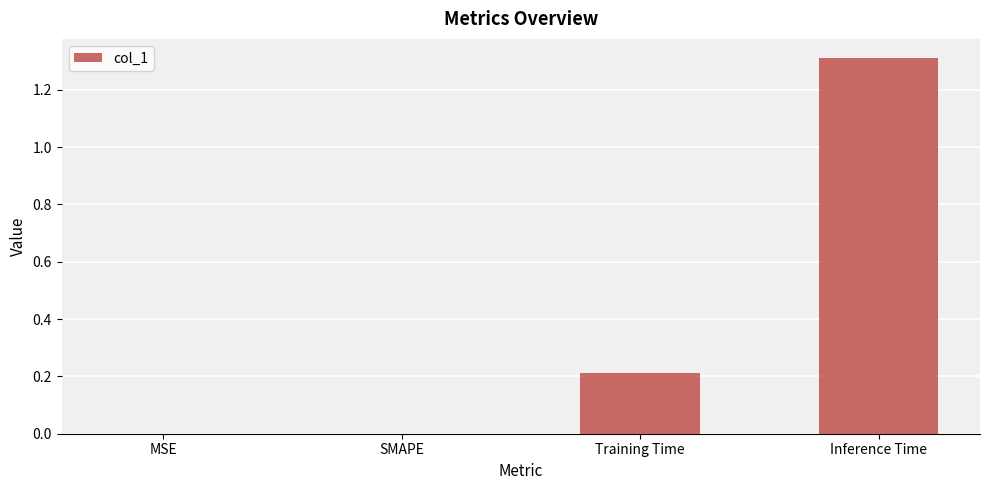

Which category has the highest value across all series?

Inference Time